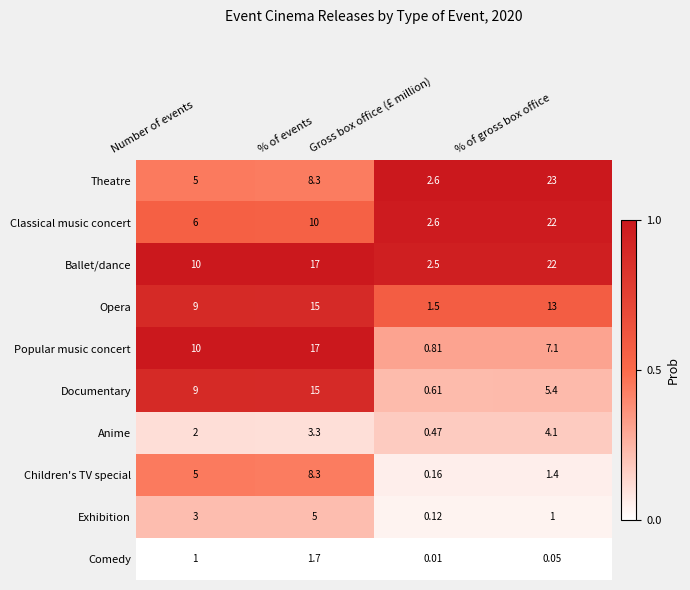

Which label corresponds to the largest value in the chart?

% of gross box office